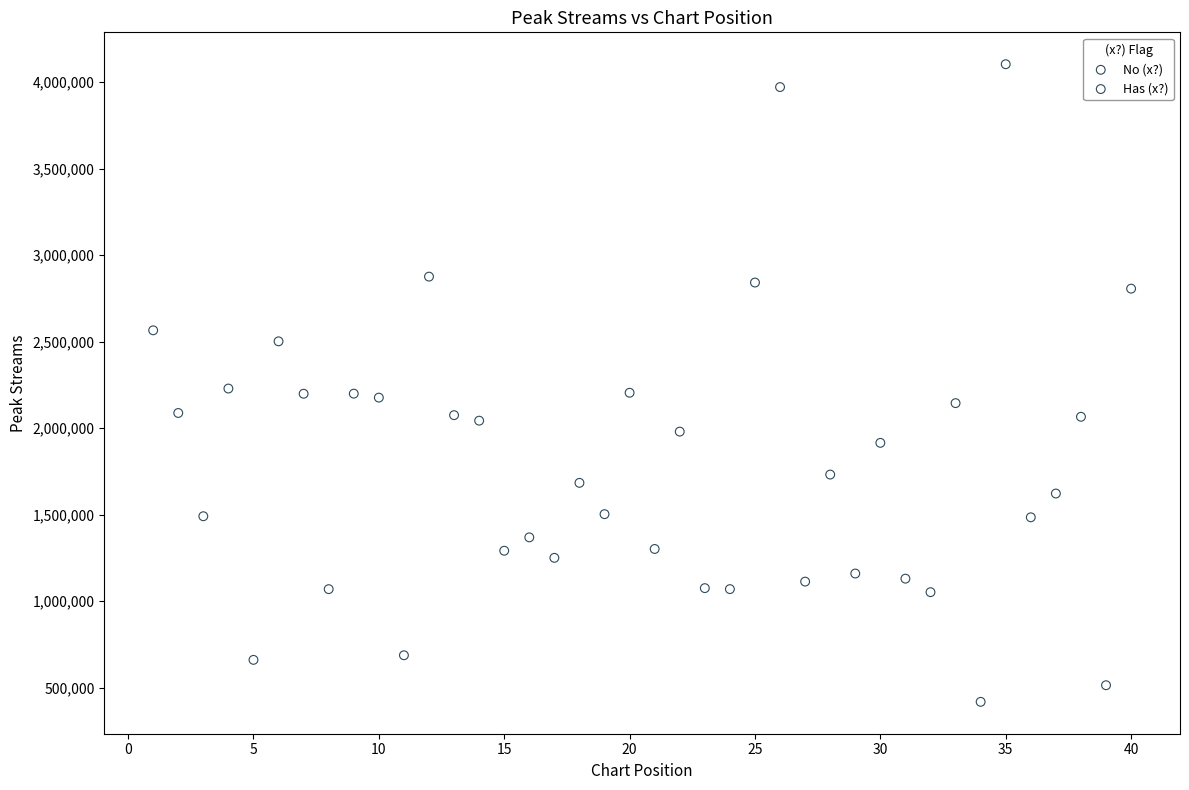

Which series has the widest spread of Y values?

Has (x?)